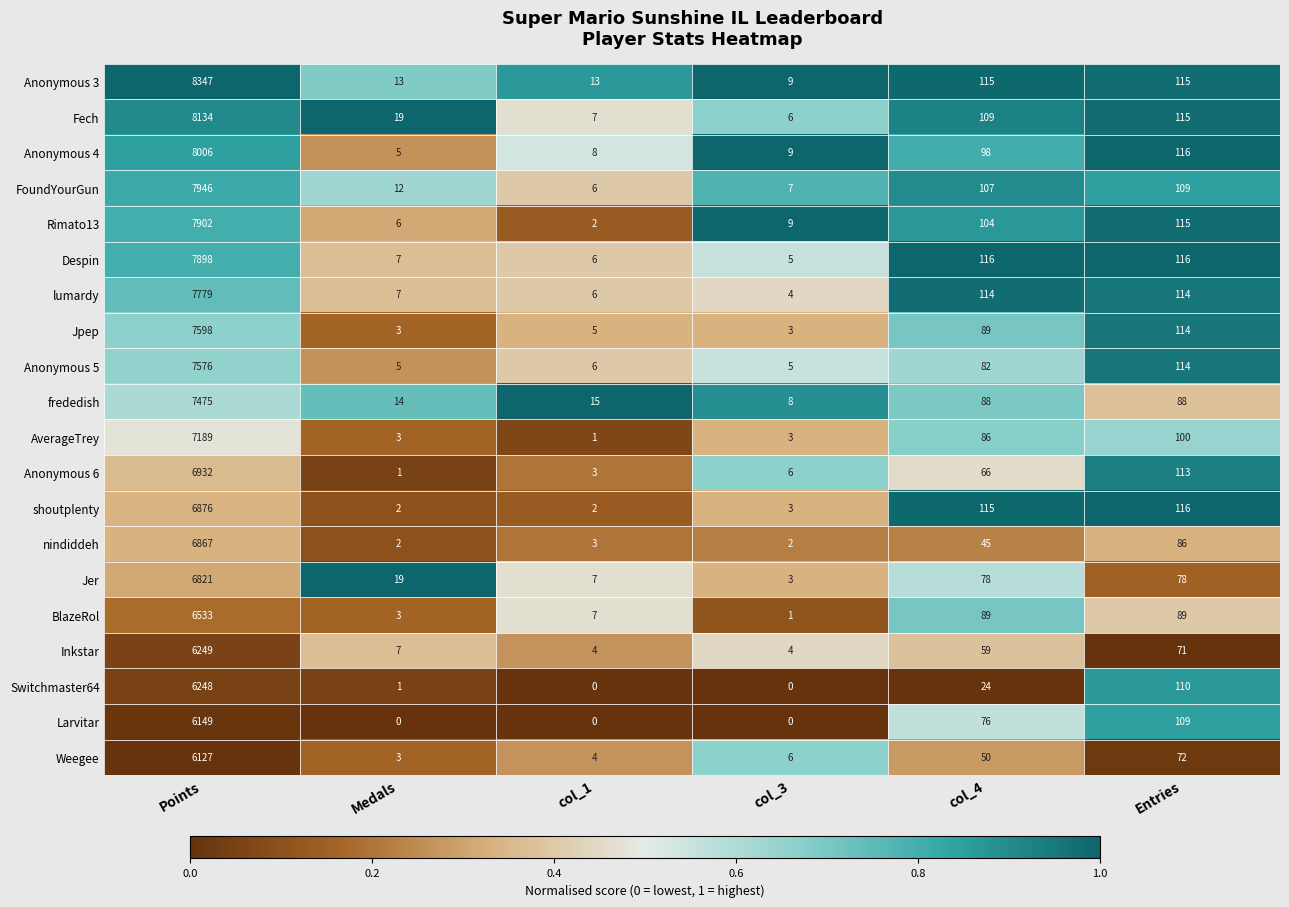

What value does the BlazeRol series have at Entries, to the nearest 10?

90